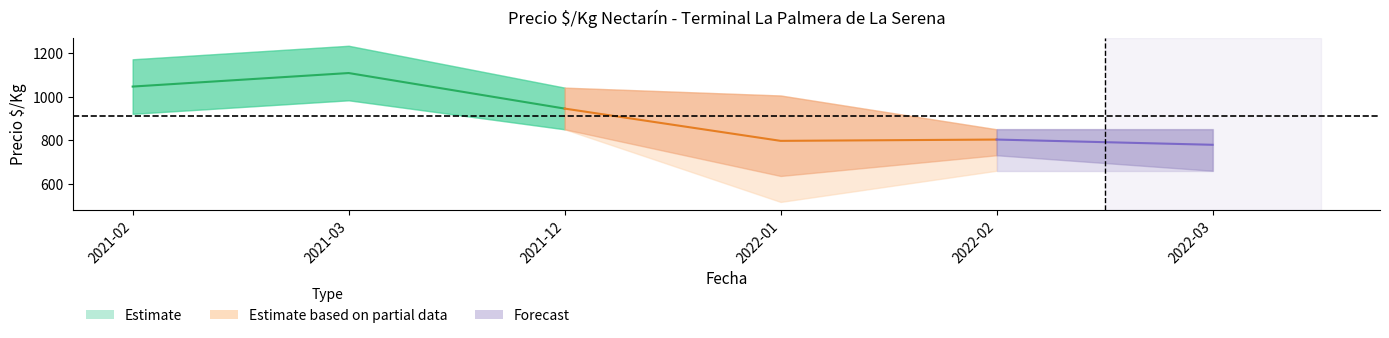

Where is the first local minimum for Precio_outer_min?

2022-01